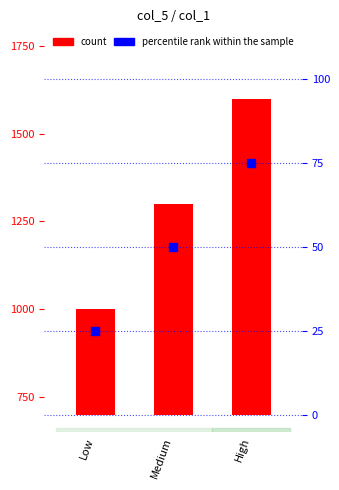

Which series has the largest total across all categories?

count